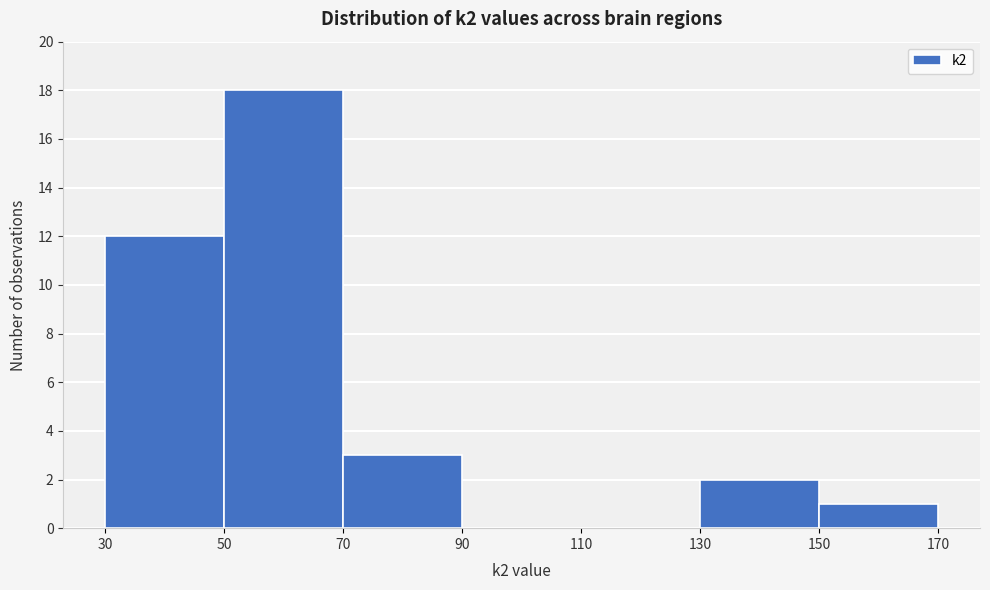

Reading left to right, transcribe this chart: for each bar, give the range it covers on the x-axis and its height. The values are not printed on the chart, so give them approximately, as read against the axis.

30 to 50: 12
50 to 70: 18
70 to 90: 3
90 to 110: 0
110 to 130: 0
130 to 150: 2
150 to 170: 1